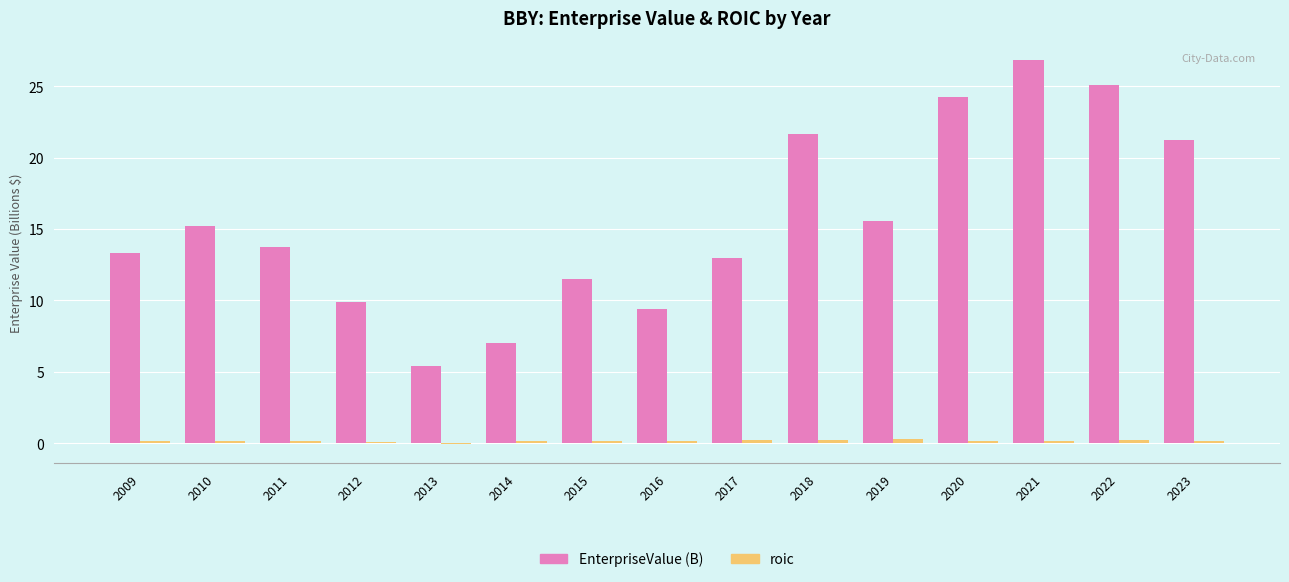

How many distinct data groups are displayed?

2